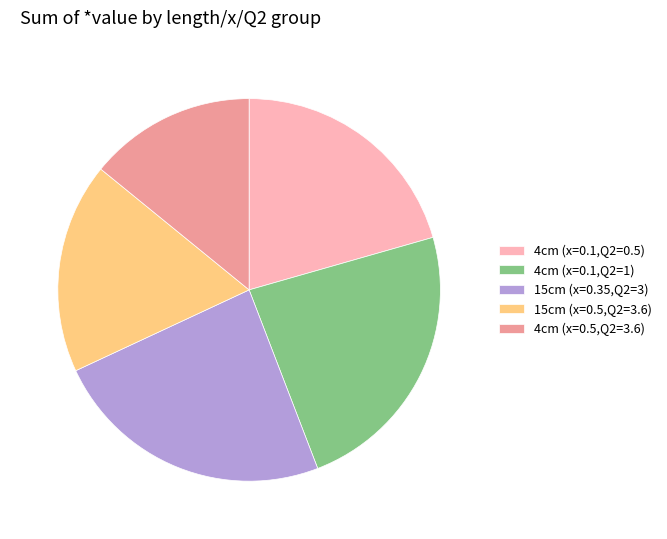

What is the smallest slice in the pie chart?

4cm (x=0.5,Q2=3.6)